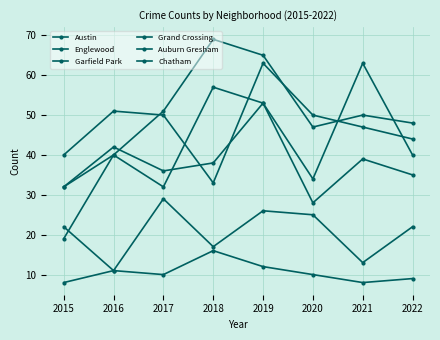

Which series has the largest range (max minus min)?

Garfield Park